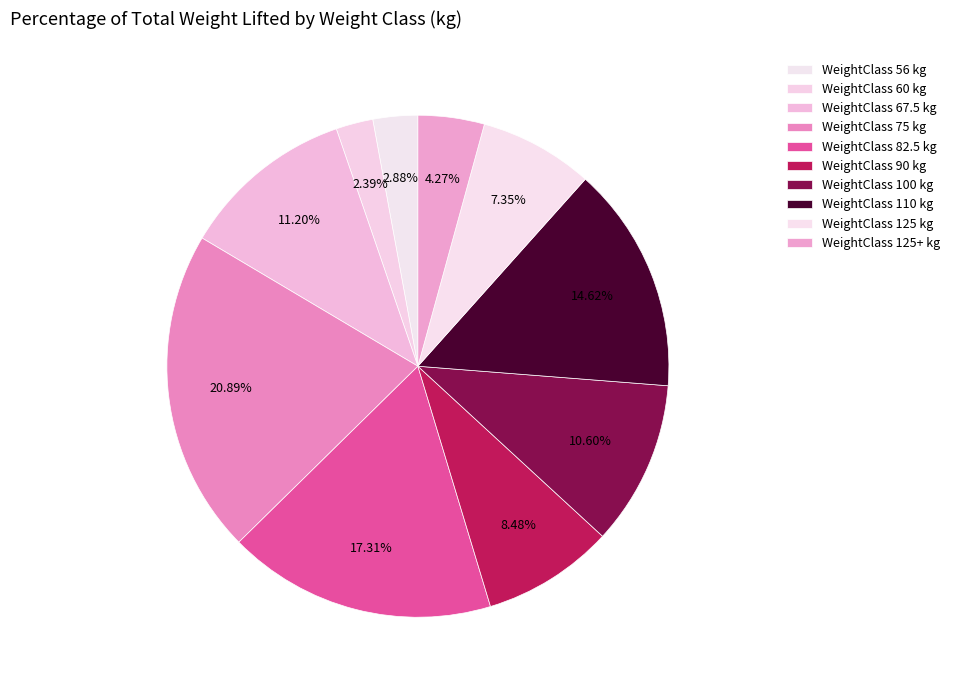

Count the number of slices in the pie.

10